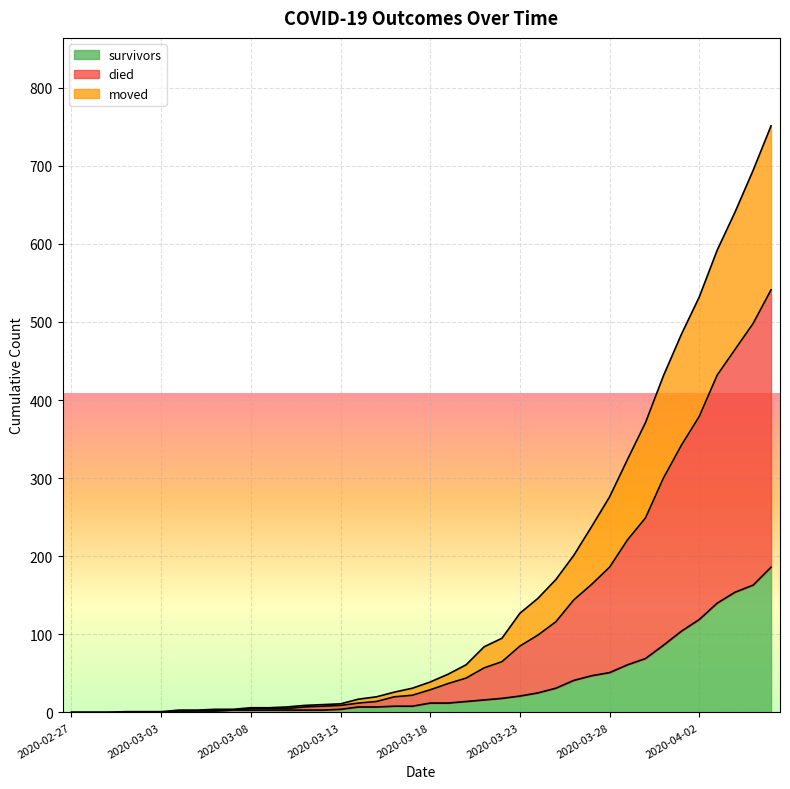

True or false: survivors and moved intersect in this chart.

False